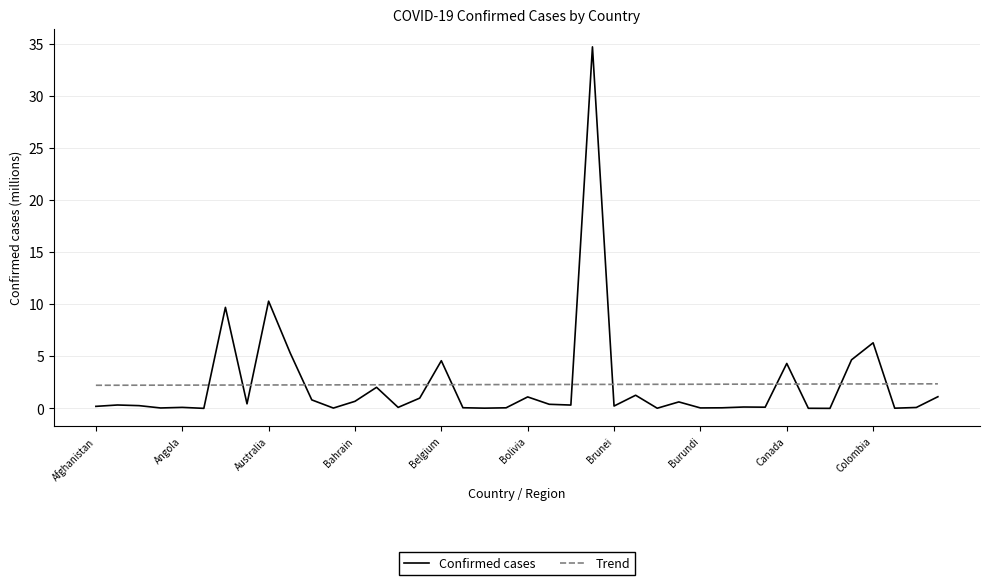

Which series has the widest spread of values?

Confirmed cases